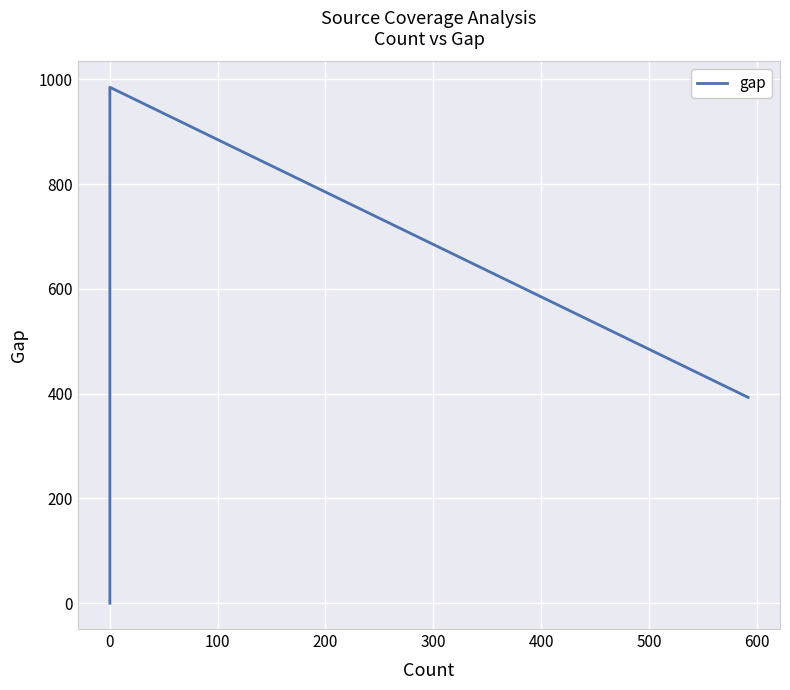

The chart shows a value of 1564 at 400. True or false?

False